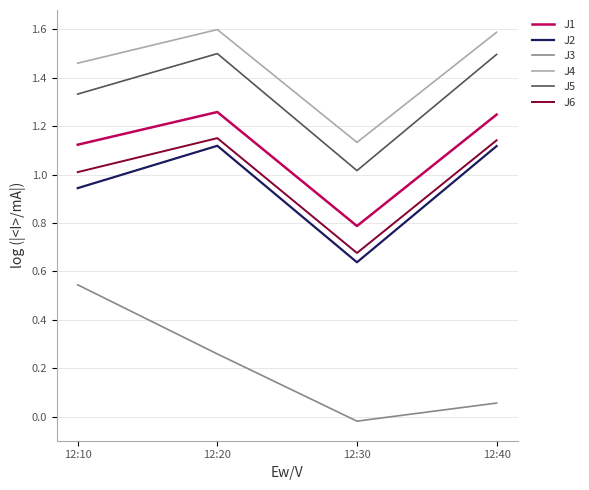

The J2 series shows 1.1 at 12:20. True or false?

True